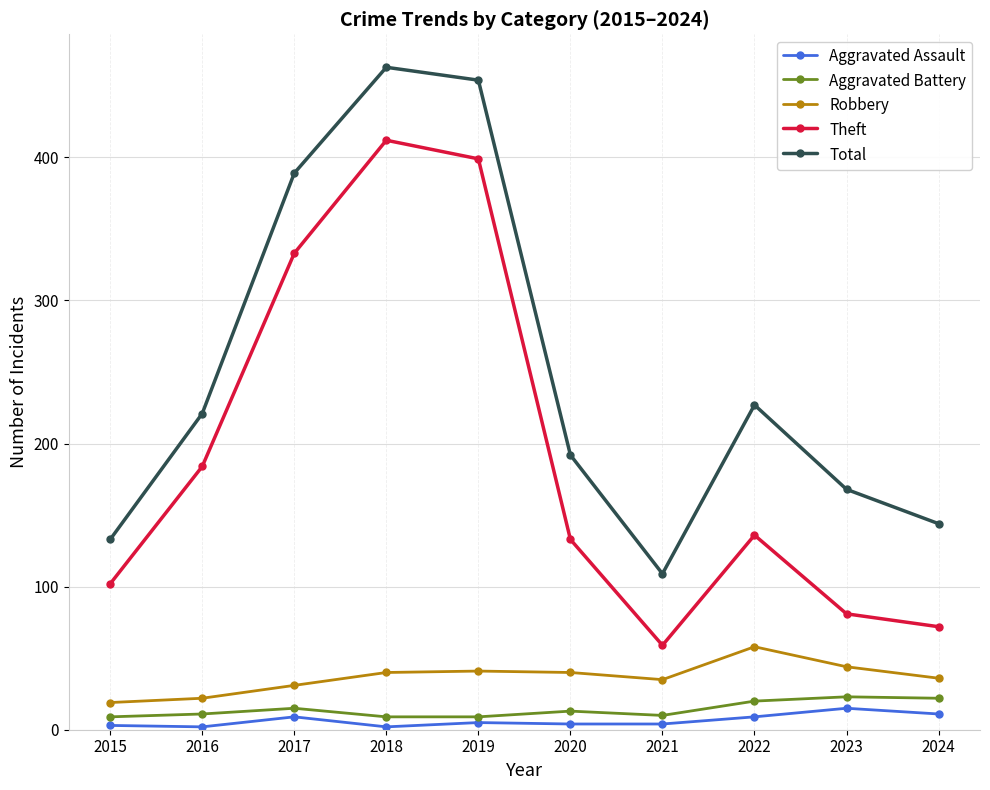

What are all the series names shown in the legend?

Aggravated Assault, Aggravated Battery, Robbery, Theft, Total